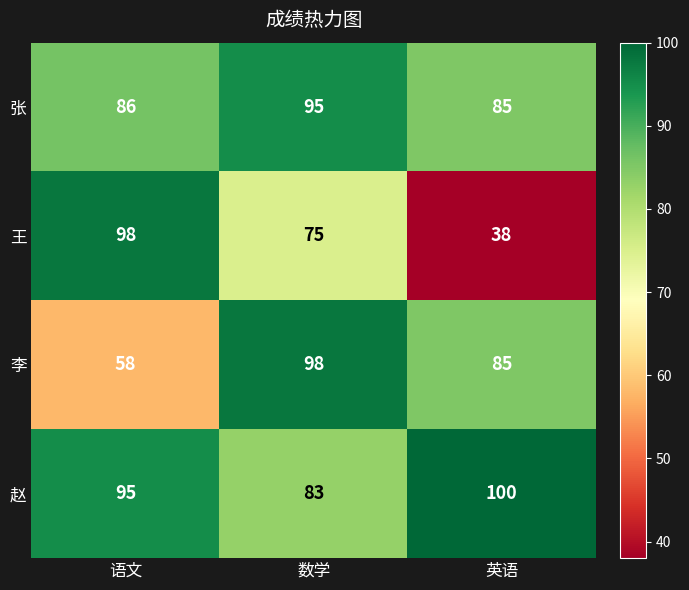

The 张 series shows 86 at 语文. True or false?

True